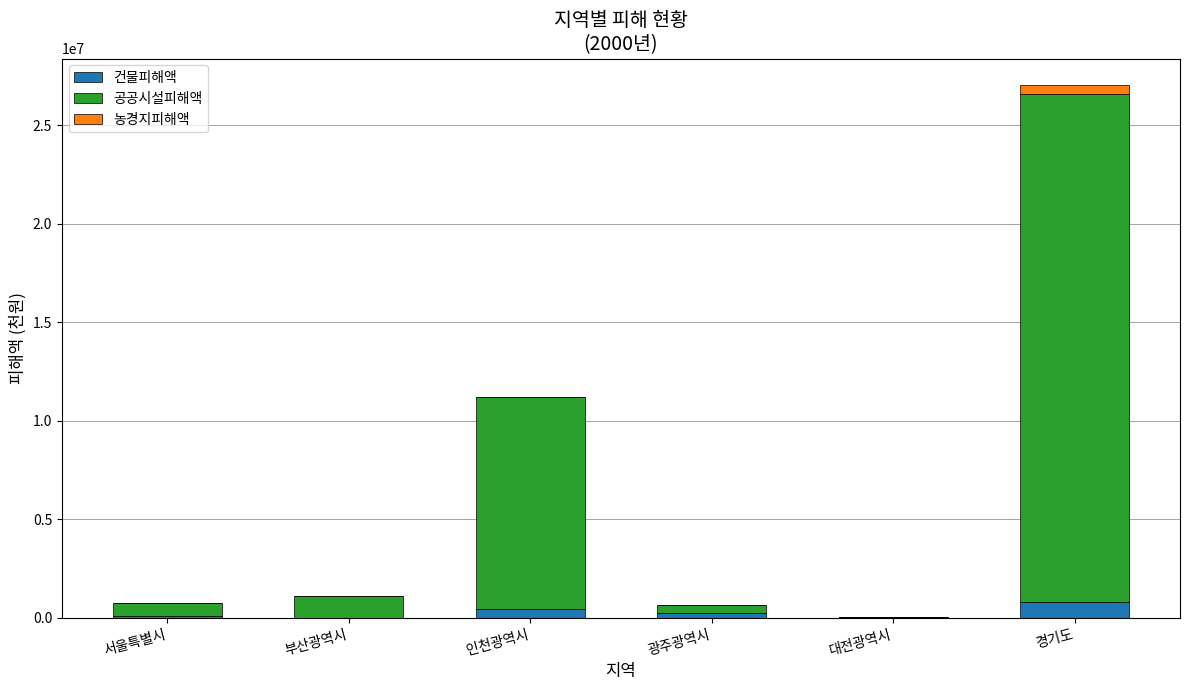

At which category is the sum across all series the highest?

경기도